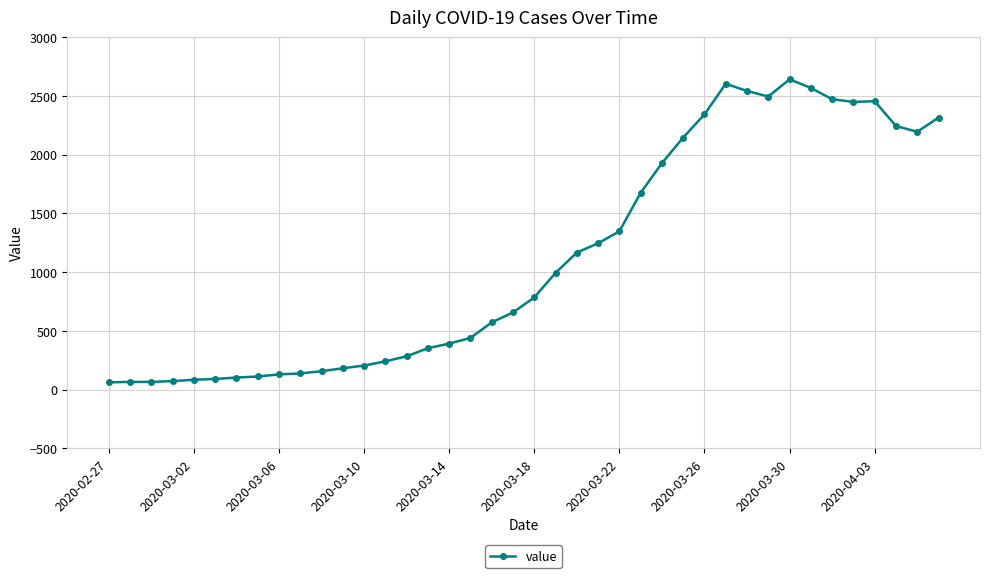

What is the greatest value displayed?

2640